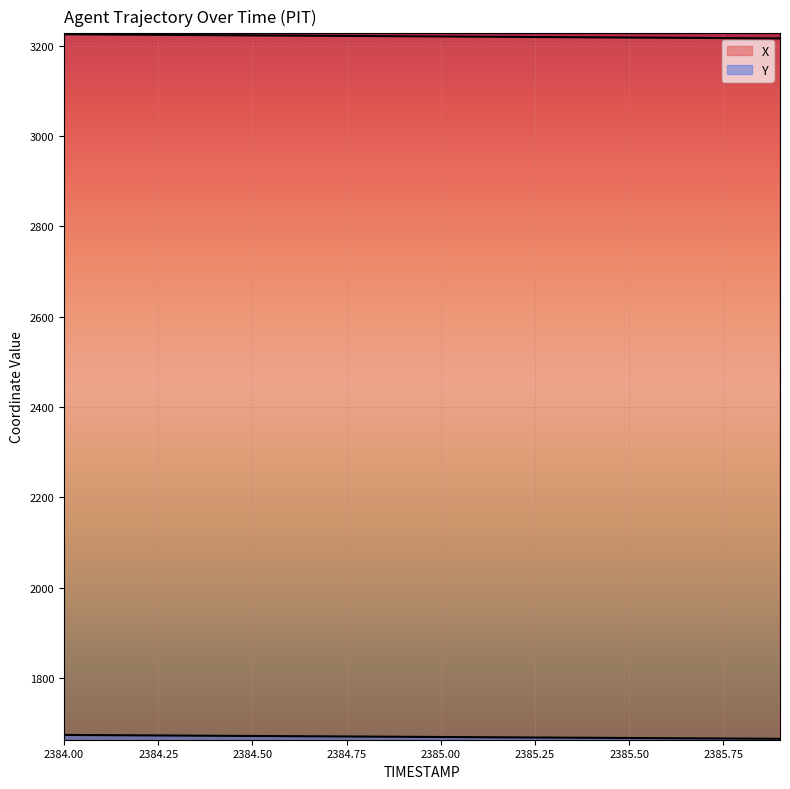

What is the difference between the maximum and minimum values in the X series?

9.2